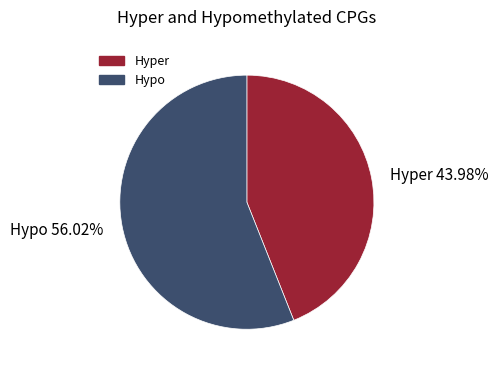

How many slices are in this pie chart?

2